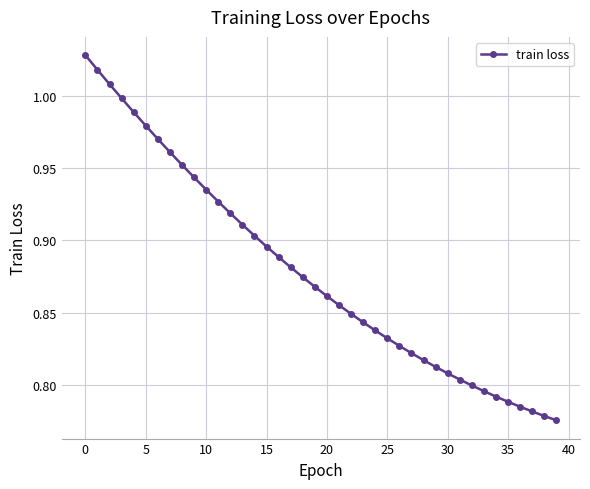

What is the difference between the maximum and minimum values?

0.3